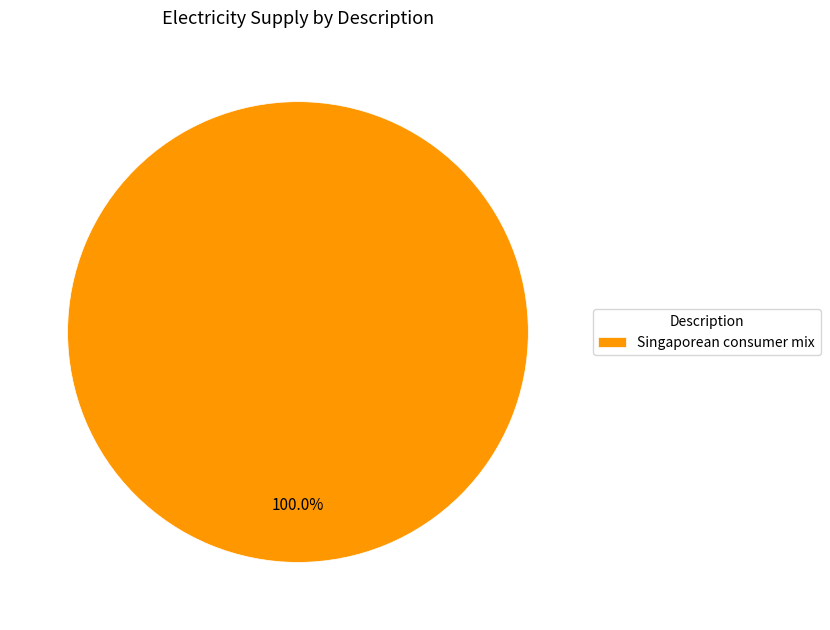

How many slices are in this pie chart?

1